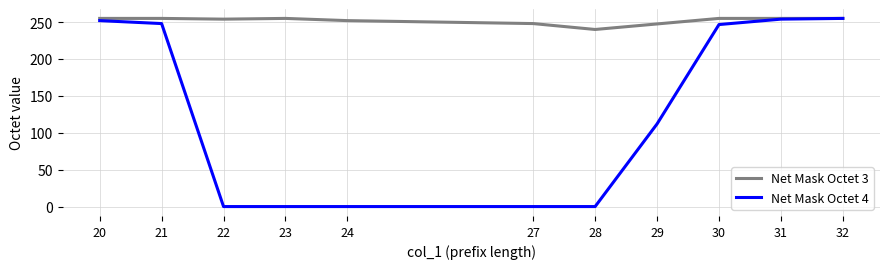

What is the greatest value displayed?

255.0